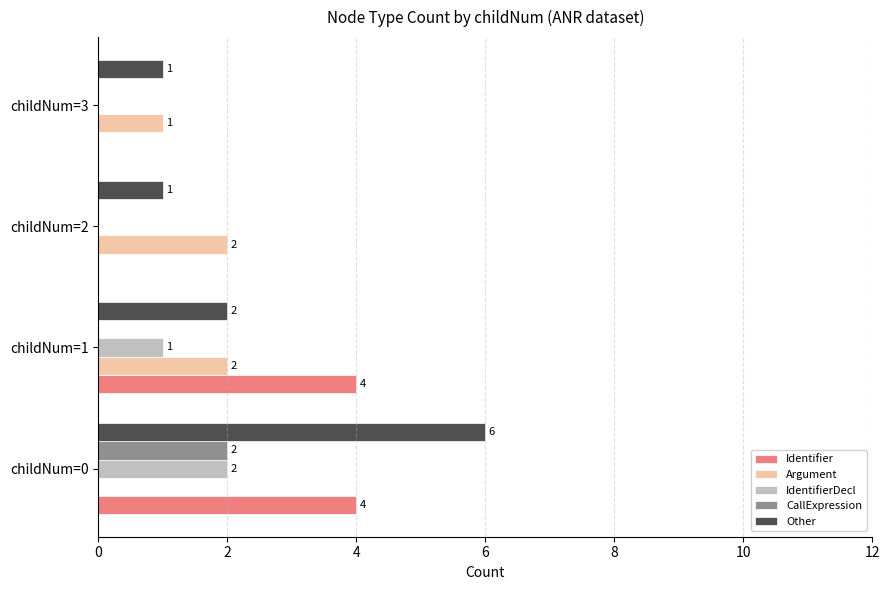

Between childNum=0 and childNum=1, which series saw the biggest shift?

Other